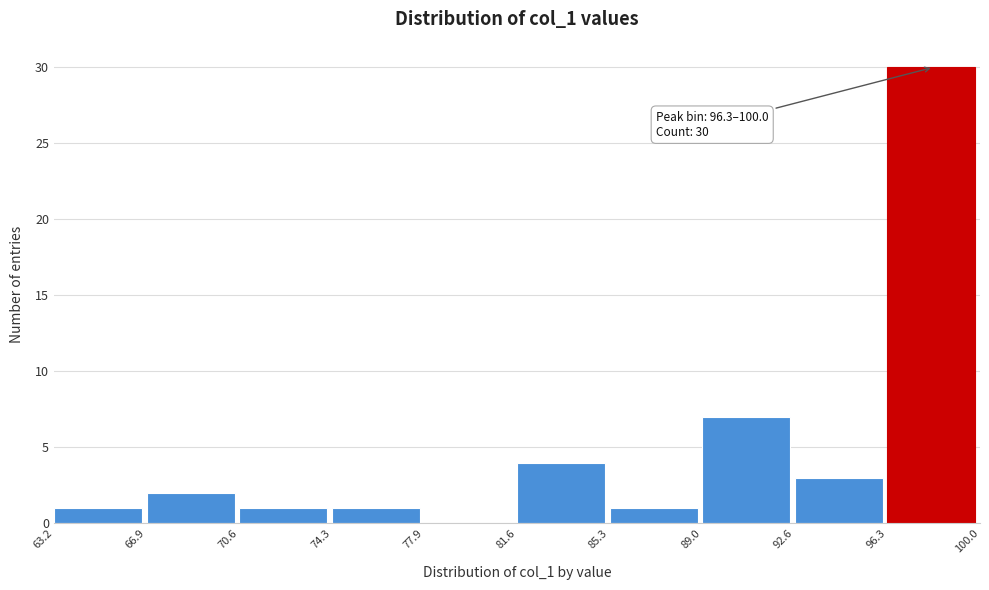

Which range on the x-axis has the tallest bar?

96.3 to 100.0